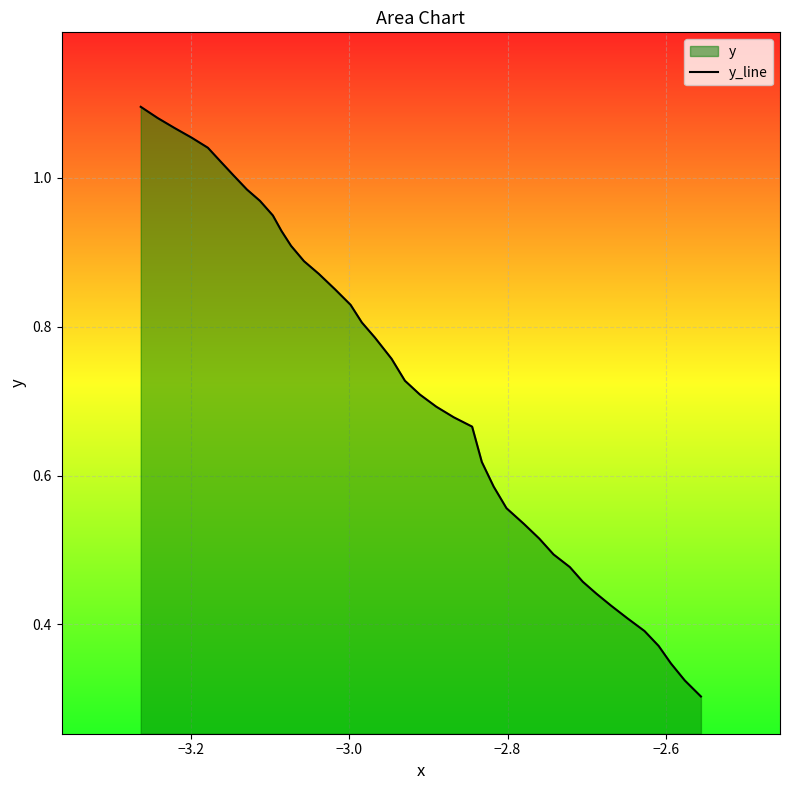

Reading right to left, extract all data points from this chart.

0.3	0.3	0.3	0.4	0.4	0.4	0.4	0.4	0.5	0.5	0.5	0.5	0.5	0.6	0.6	0.6	0.7	0.7	0.7	0.7	0.7	0.8	0.8	0.8	0.8	0.9	0.9	0.9	0.9	0.9	0.9	1.0	1.0	1.0	1.0	1.0	1.1	1.1	1.1	1.1